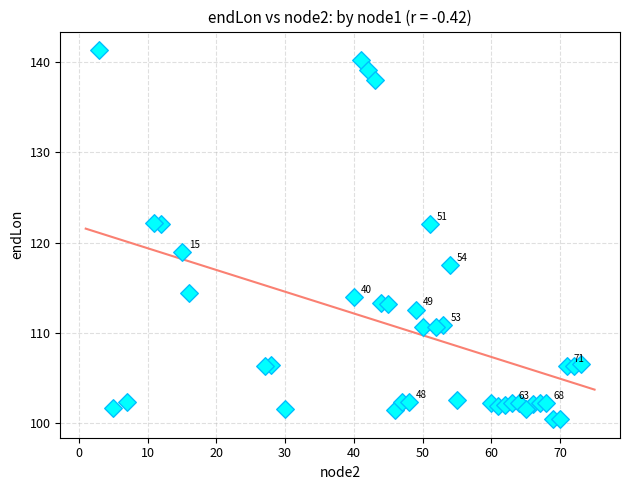

What is the range of Y values (max minus min)?

41.0